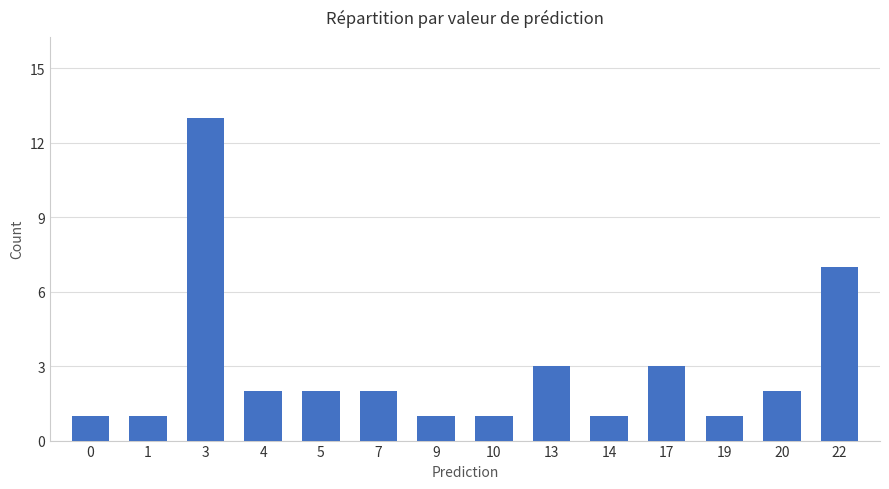

Reading left to right, list all the values displayed in this chart.

0=1	1=1	3=13	4=2	5=2	7=2	9=1	10=1	13=3	14=1	17=3	19=1	20=2	22=7